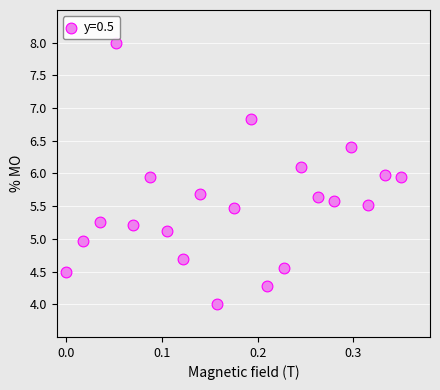

What is the range of Y values (max minus min)?

4.0